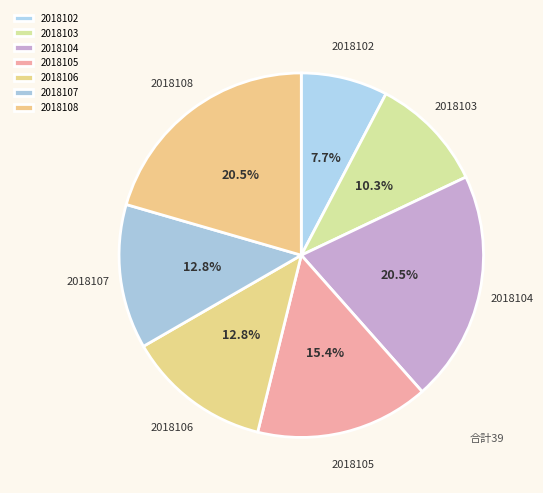

Combined, what portion of the pie is 2018108 and 2018106?

33.3%